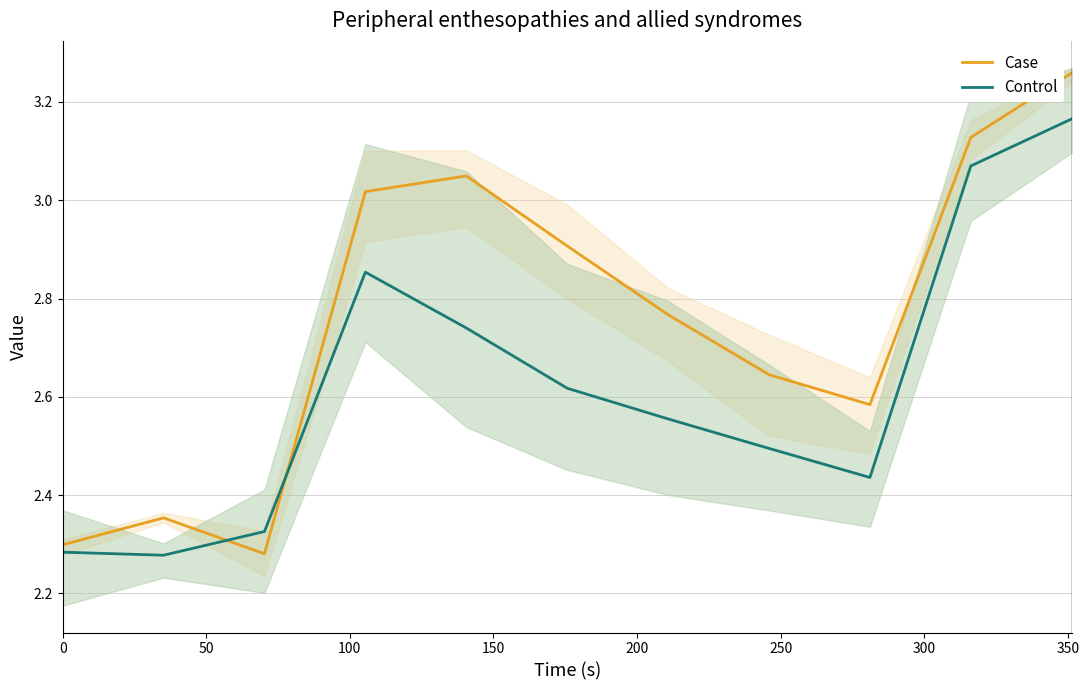

Which series has the largest range (max minus min)?

Case